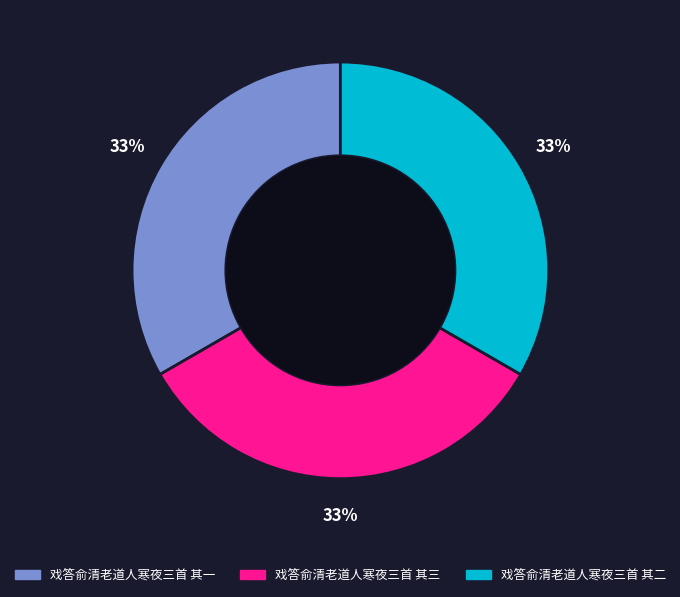

Approximately how many times larger is the value at 戏答俞清老道人寒夜三首 其一 compared to 戏答俞清老道人寒夜三首 其三?

1.0